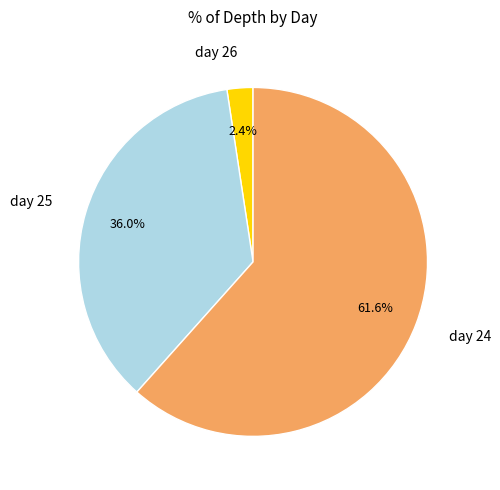

Which slice is the largest?

day 24